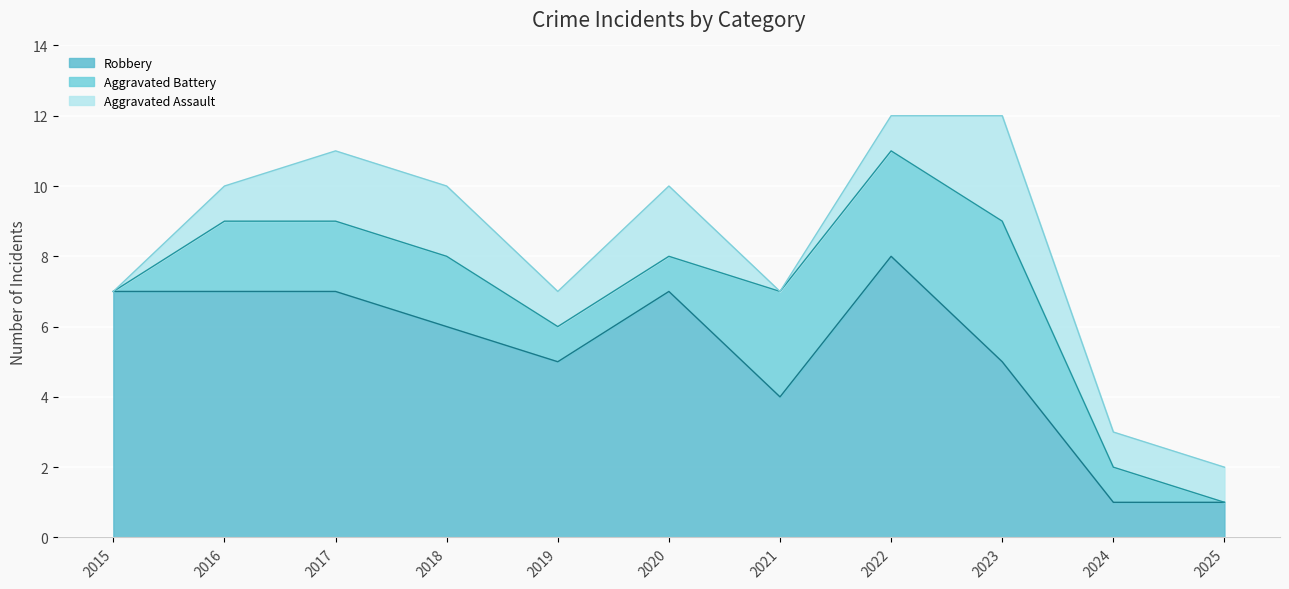

What is the maximum value shown in the chart?

8